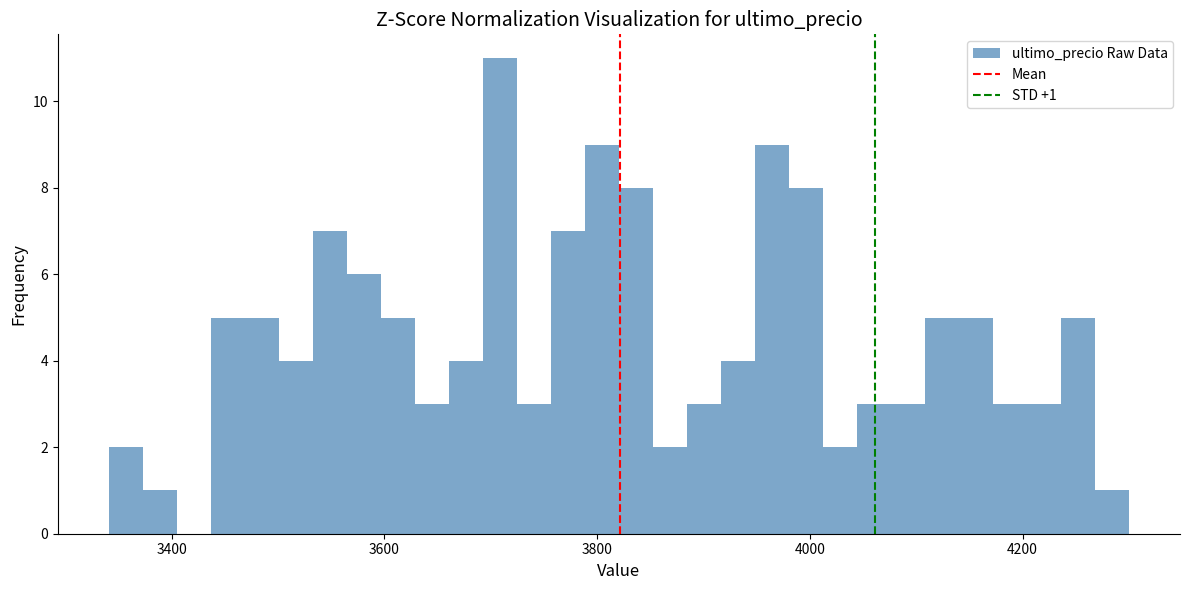

Read against the x-axis, roughly where is the centre of the tallest bar?

3700